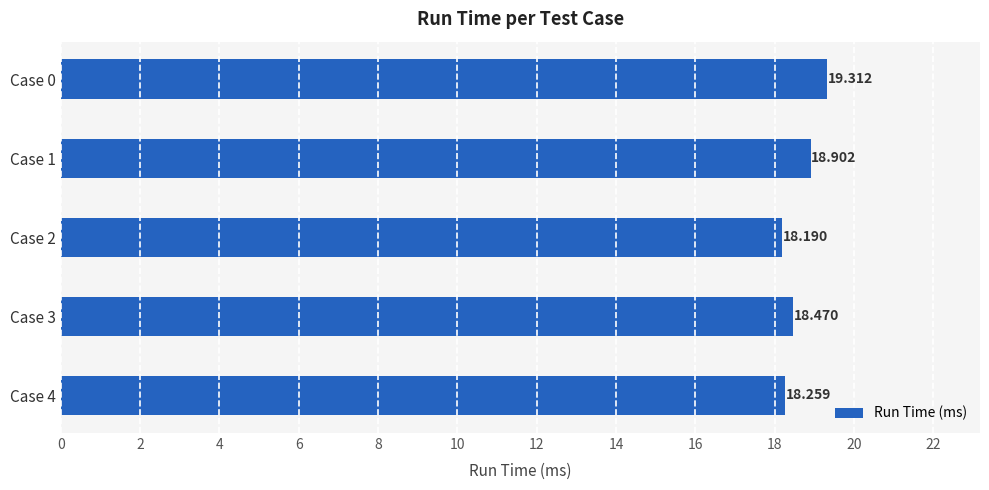

List the labels in order of value, largest first.

Case 0, Case 1, Case 3, Case 4, Case 2